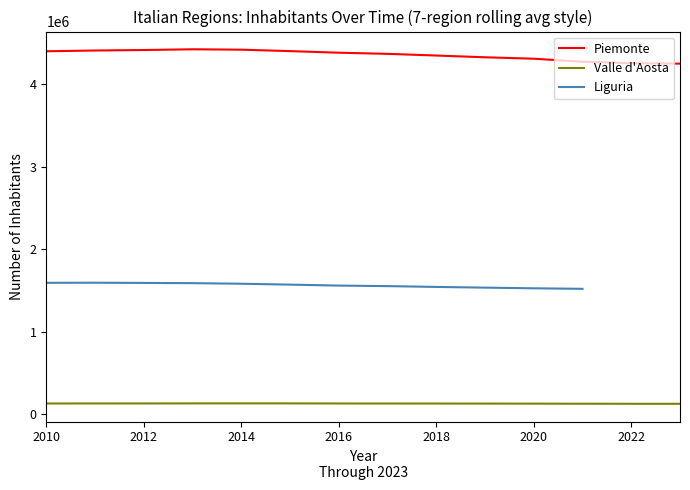

True or false: Piemonte and Valle d'Aosta cross at least once.

False